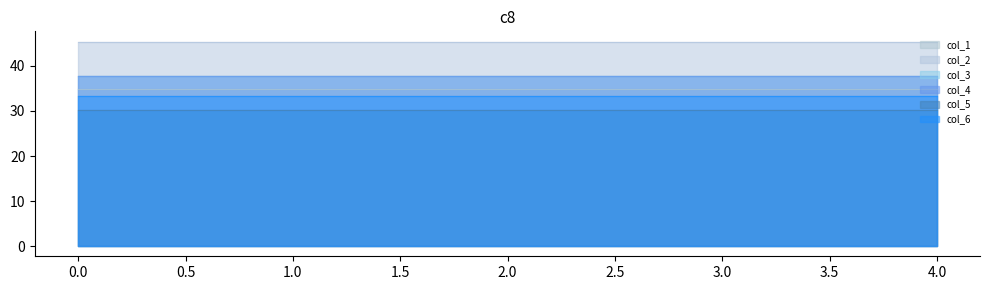

True or false: col_6 and col_5 cross at least once.

False